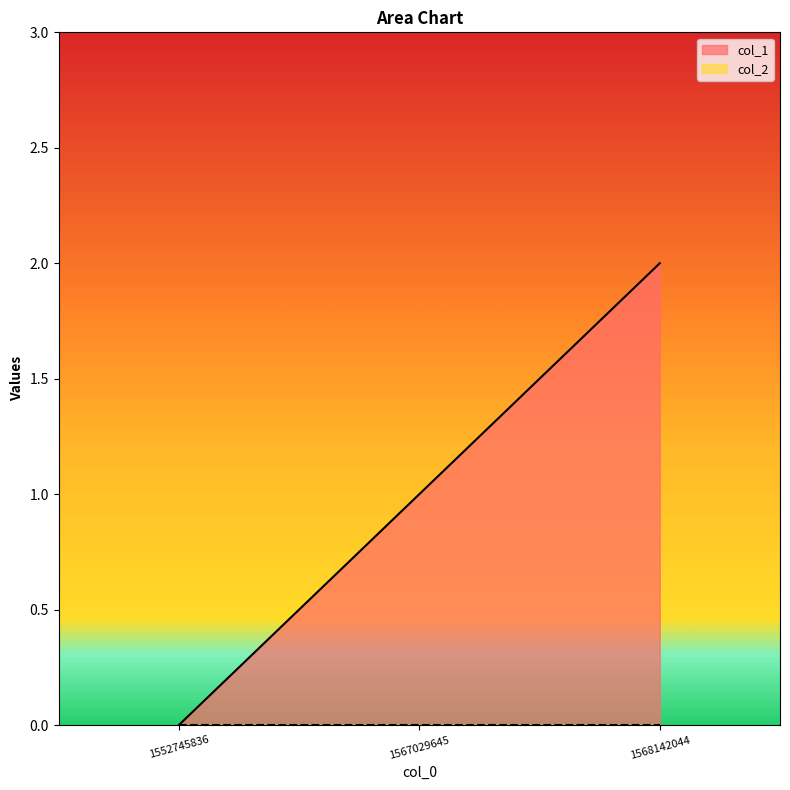

Which label corresponds to the largest value in the chart?

1568142044